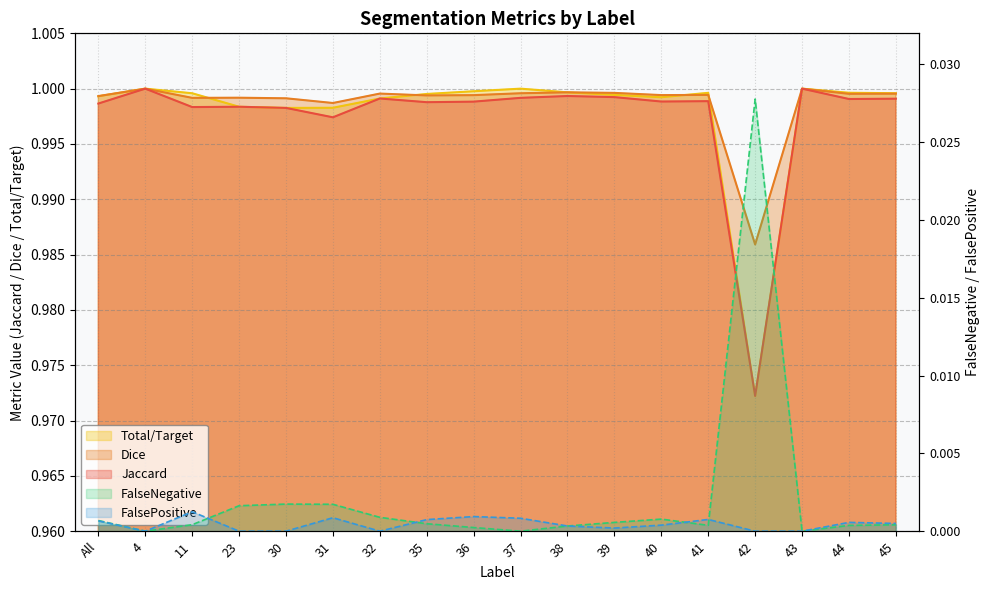

At which label does Jaccard reach its peak?

4